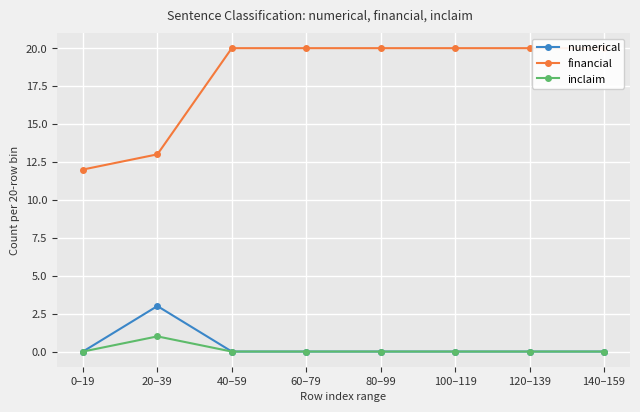

Rank the categories by inclaim value from highest to lowest.

20–39, 0–19, 40–59, 60–79, 80–99, 100–119, 120–139, 140–159